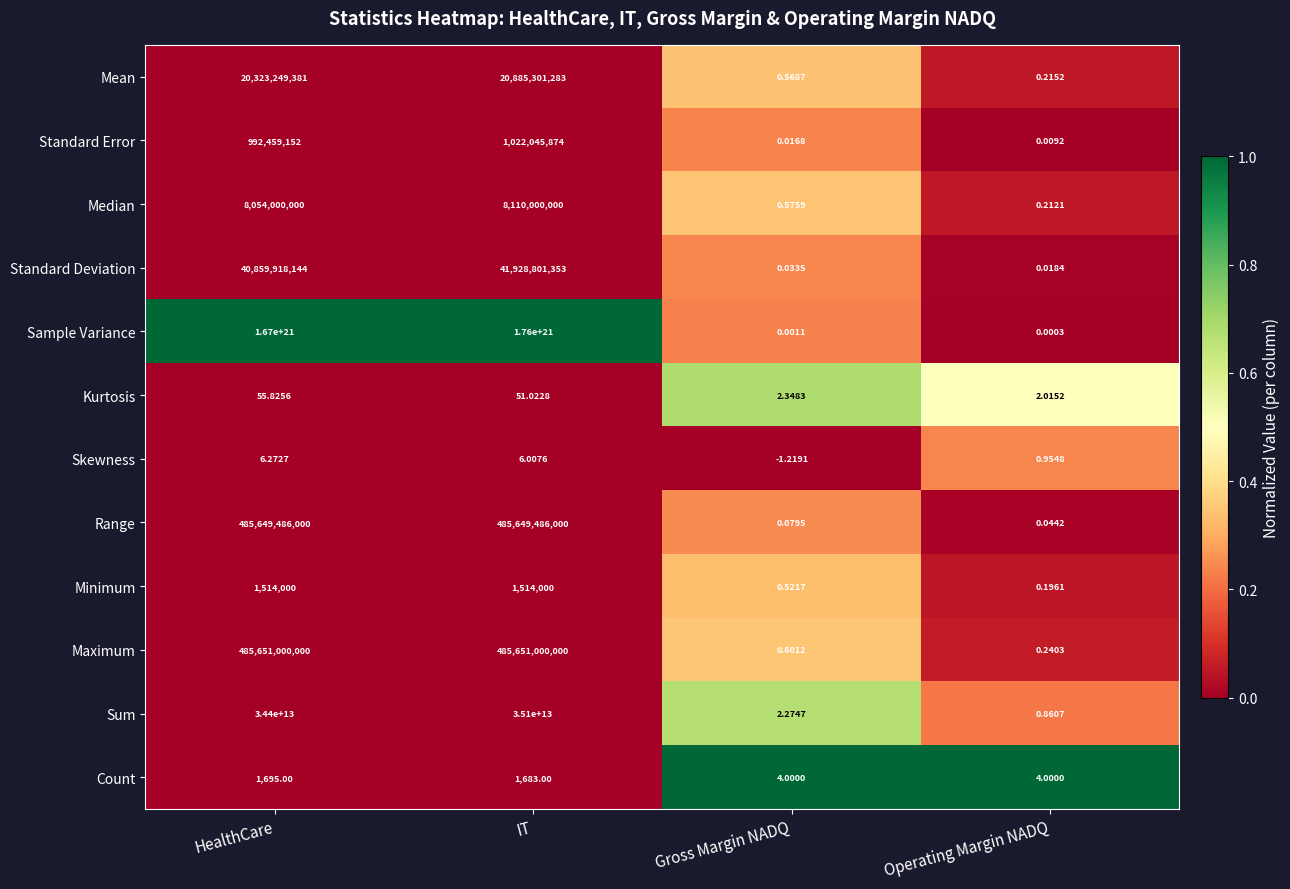

At which category does the chart reach its peak across all series?

IT